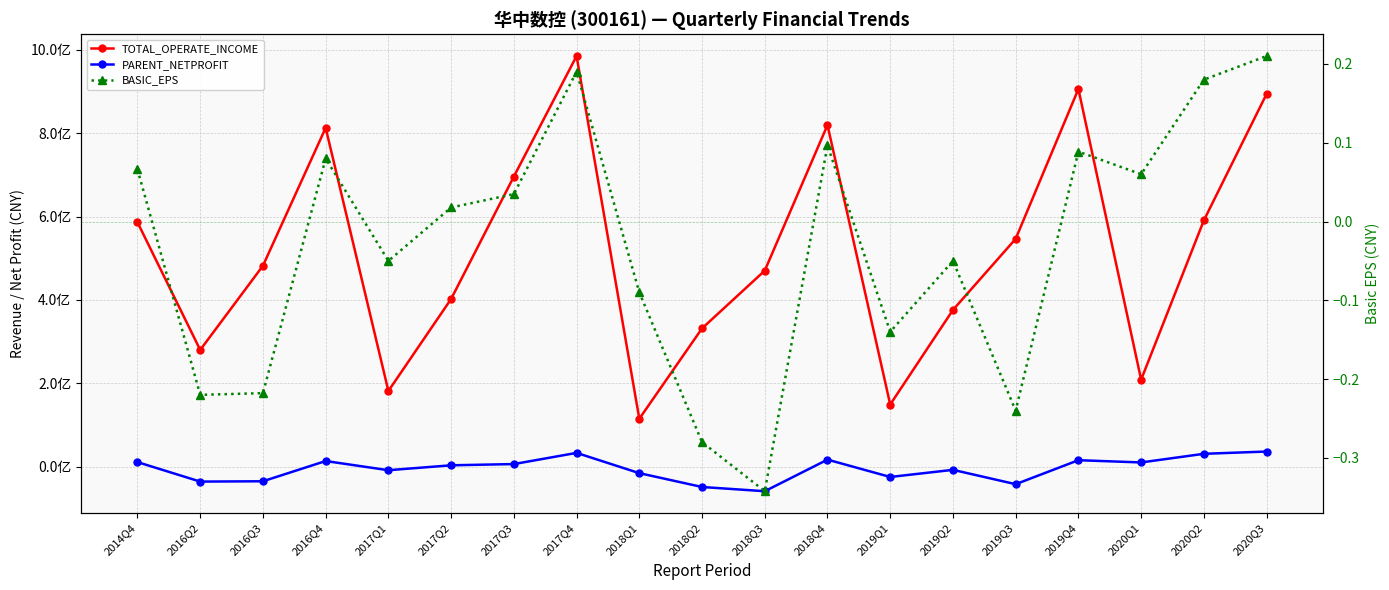

The value of PARENT_NETPROFIT at 2016Q4 is 13318348.6. True or false?

True